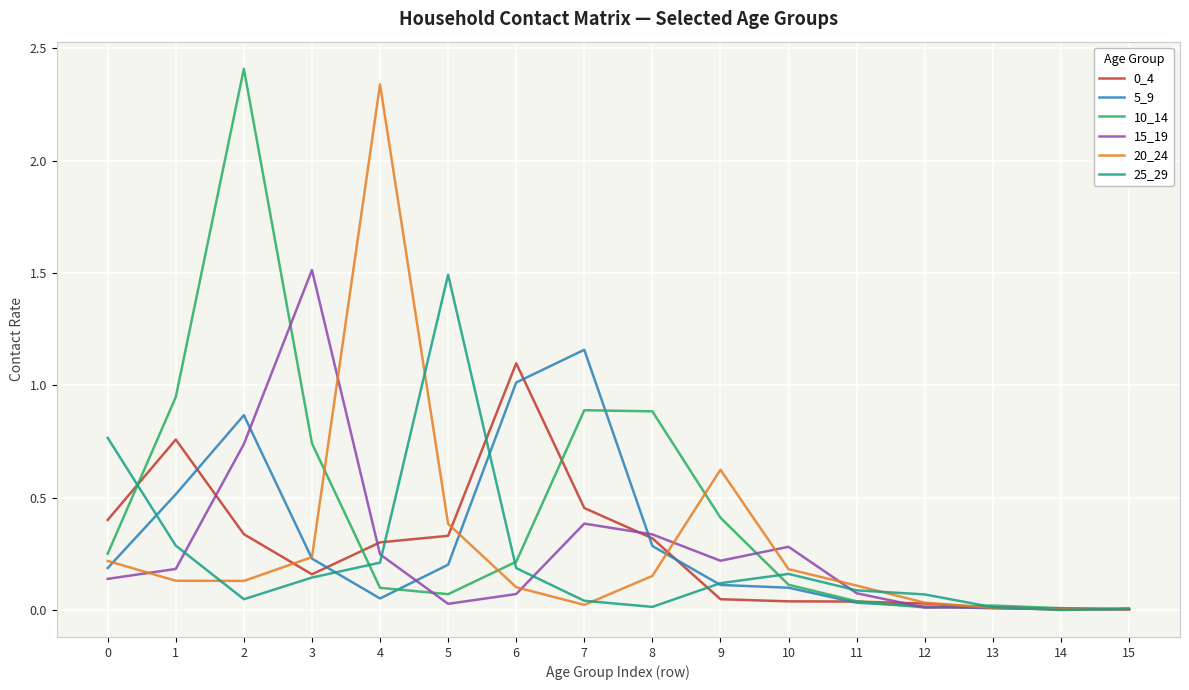

True or false: 20_24 and 0_4 cross at least once.

True